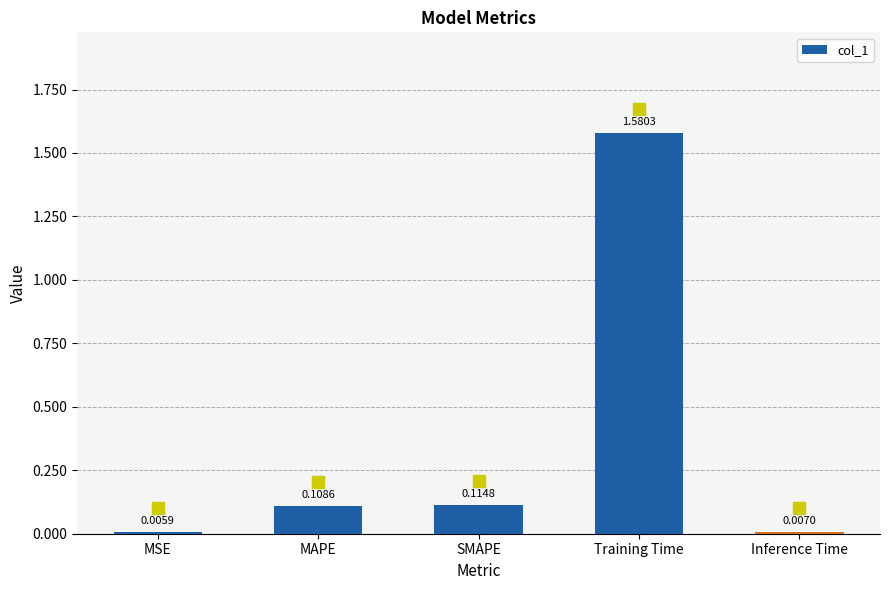

What is the change in value from SMAPE to Inference Time?

-0.1